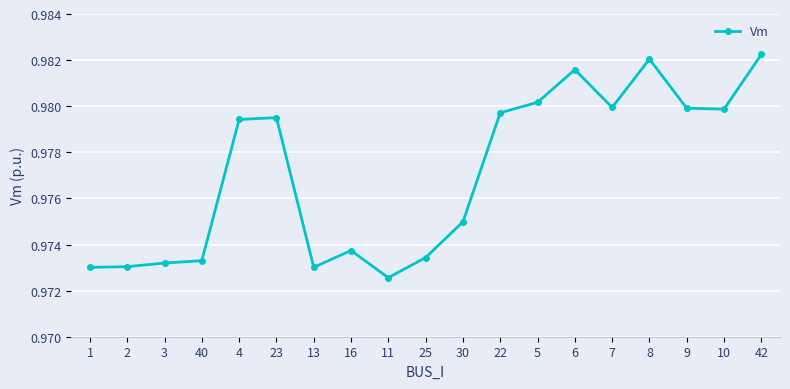

At which label is the value closest to 0?

11